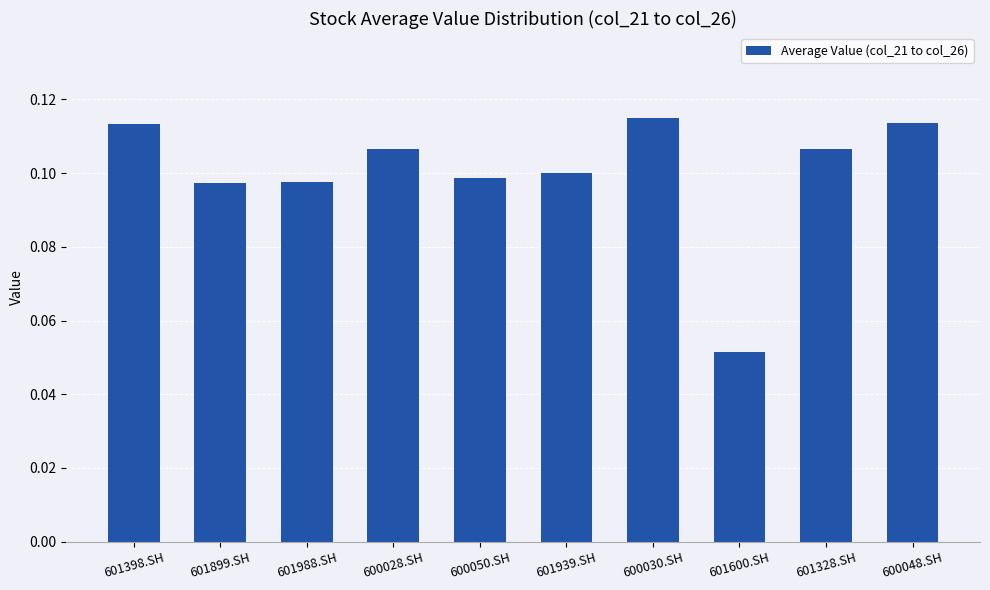

What is the label of the 9th bar from the right?

601899.SH